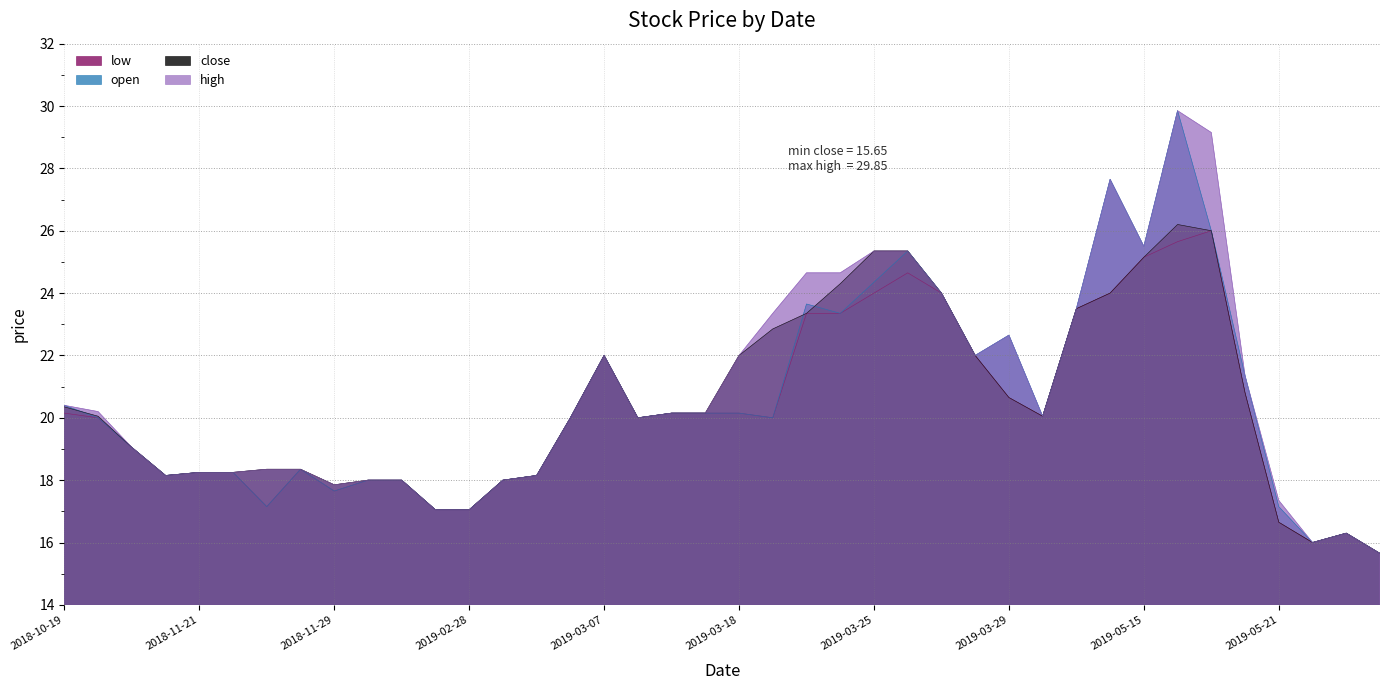

Which series has the widest spread of values?

open